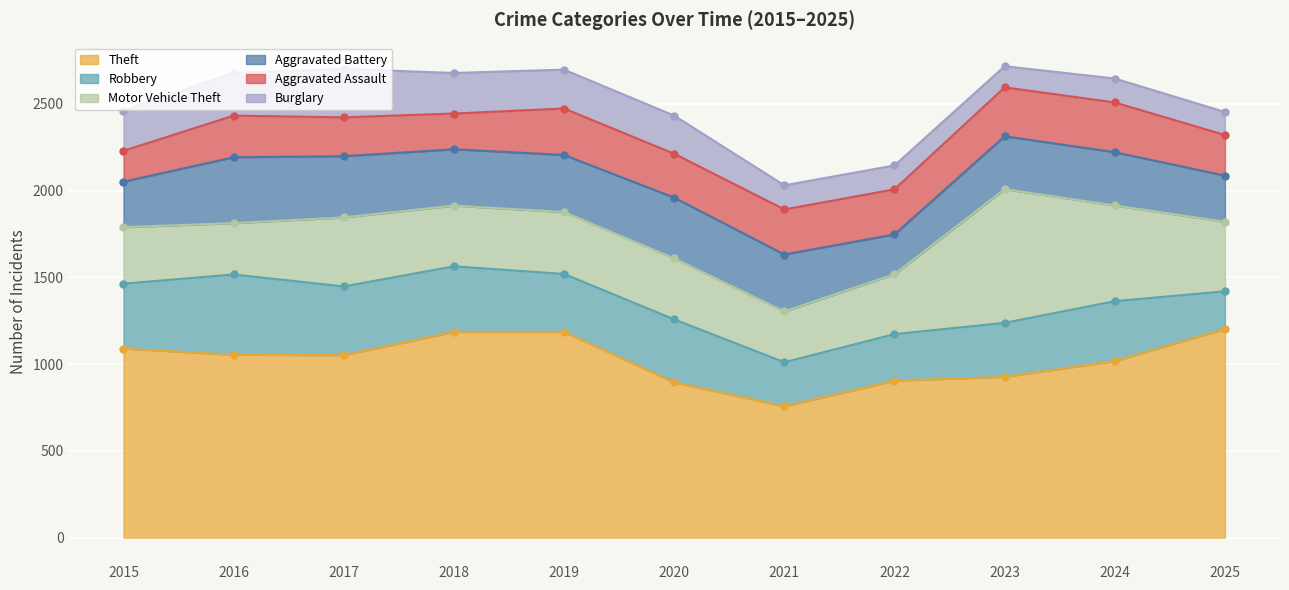

How many lines are shown in the chart?

6